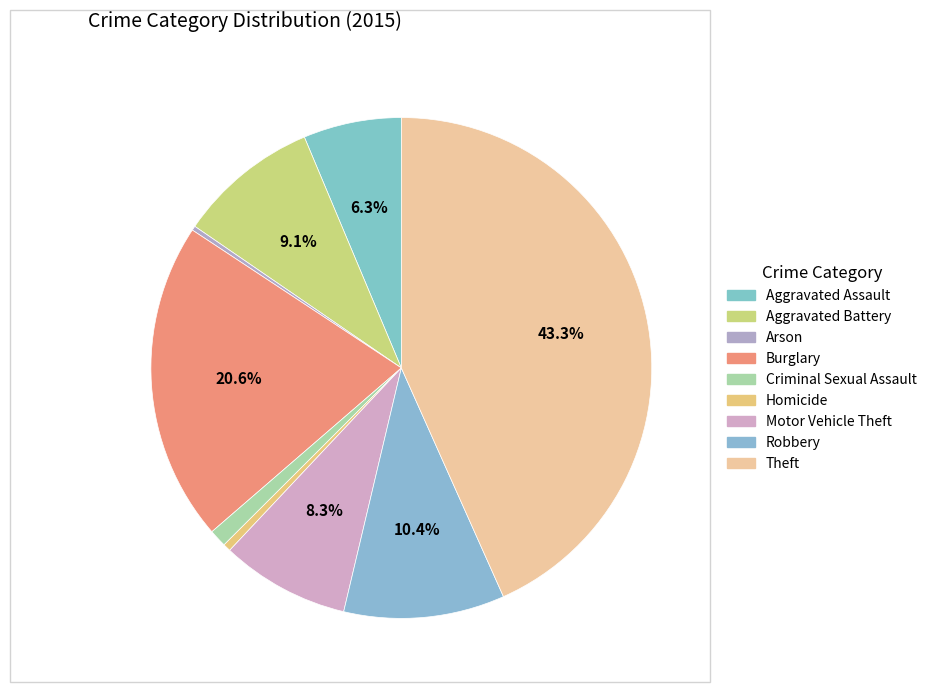

Is it true that Arson is 0% of the pie?

True